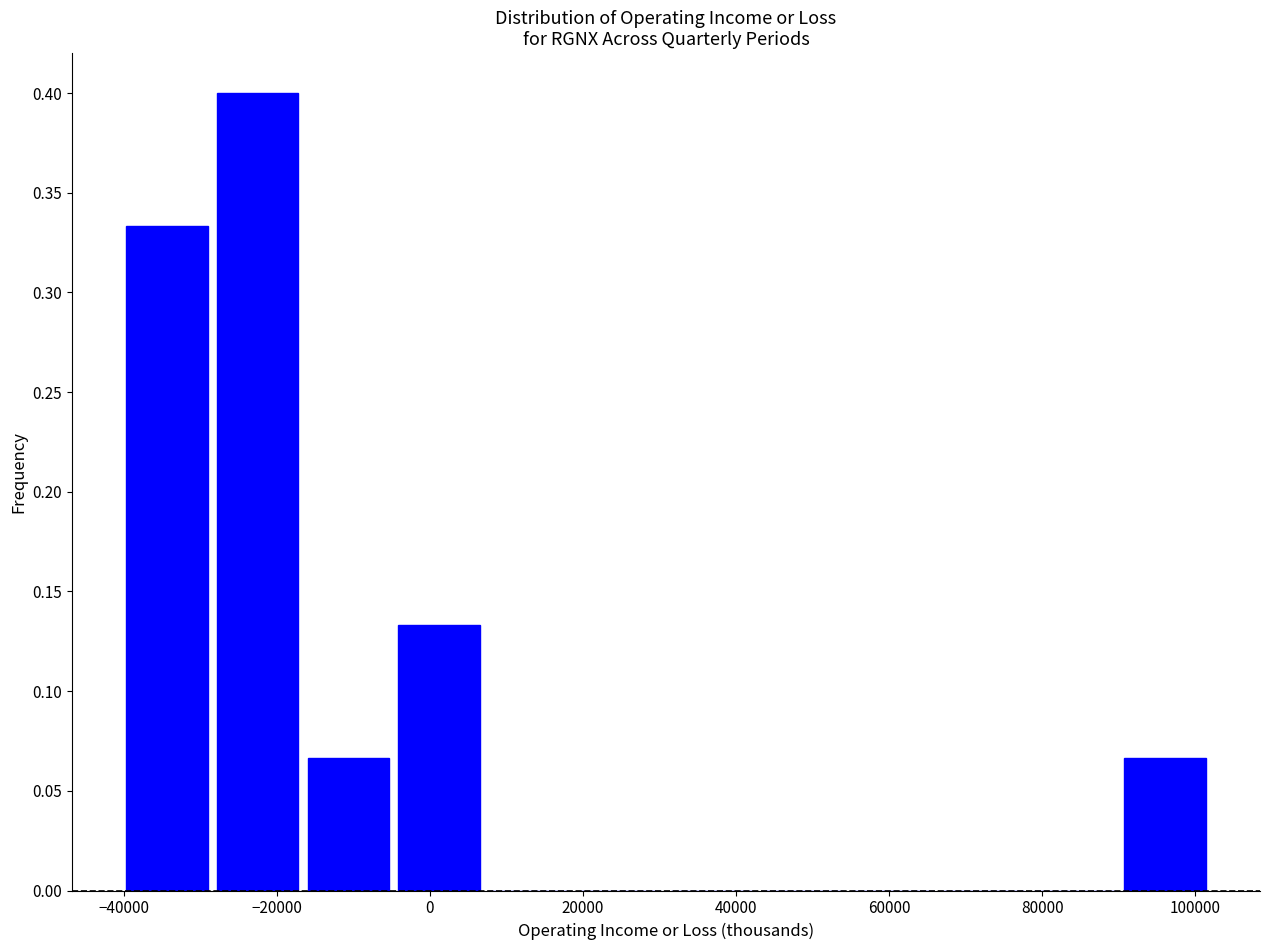

Over which range of the x-axis is the bar tallest?

-28000 to -16000